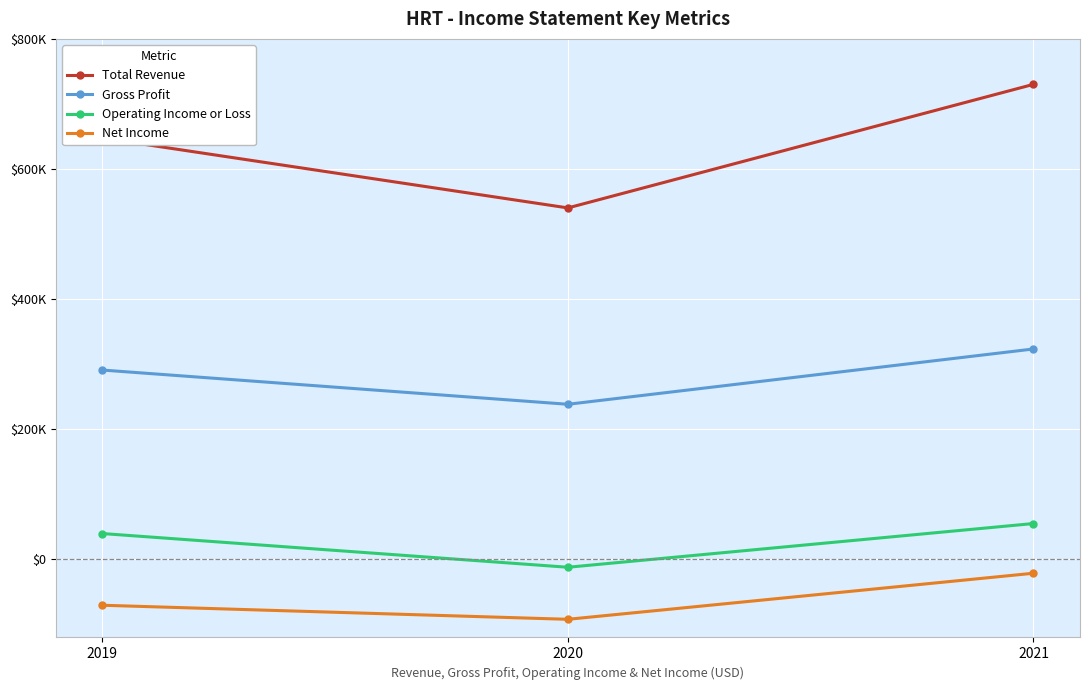

What is the value of the Operating Income or Loss point at the 3rd from the left?

55100